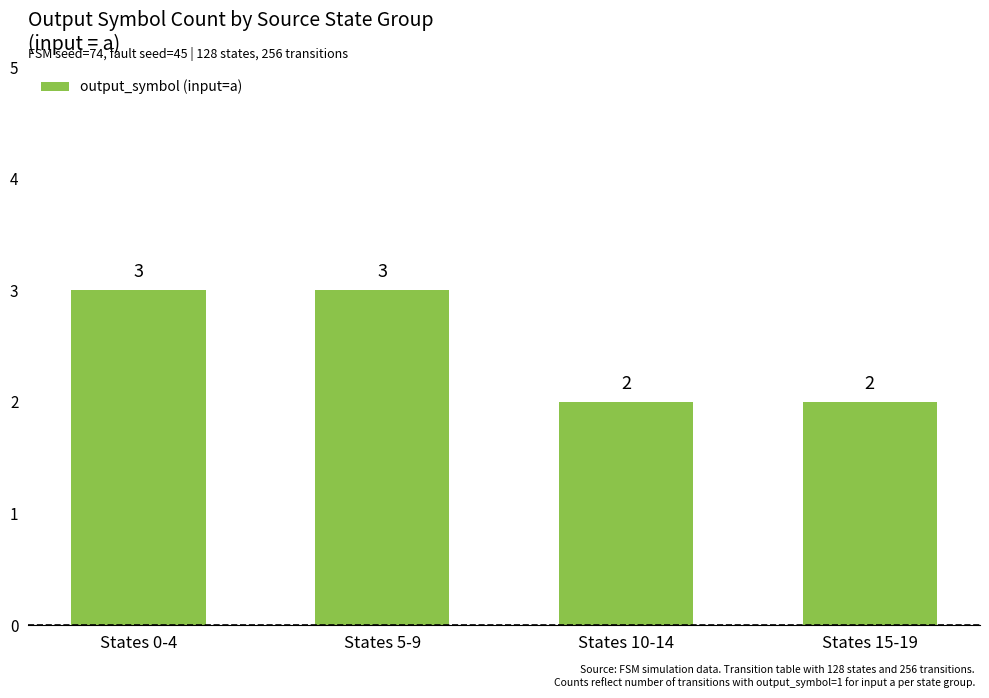

What is the minimum value shown in the chart?

2